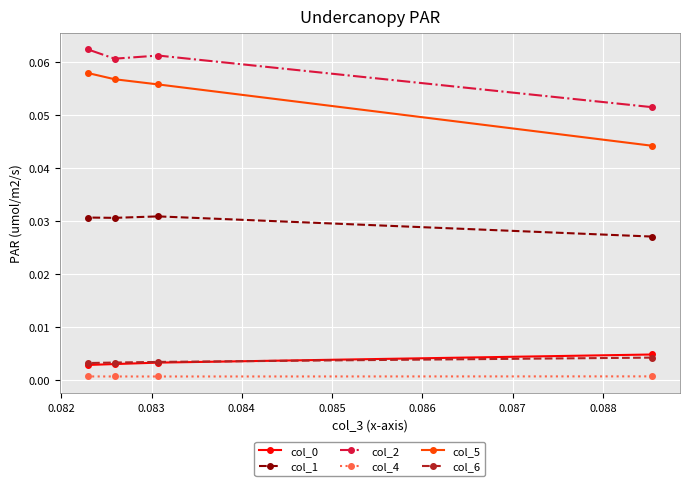

Which series has the widest spread of values?

col_5